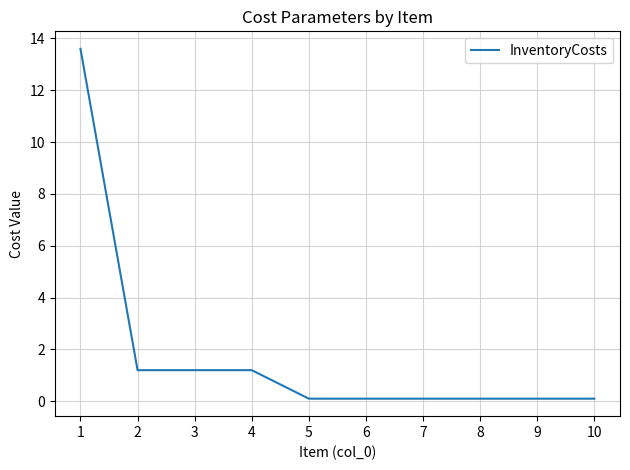

The chart shows a value of 2.0 at 2. True or false?

False